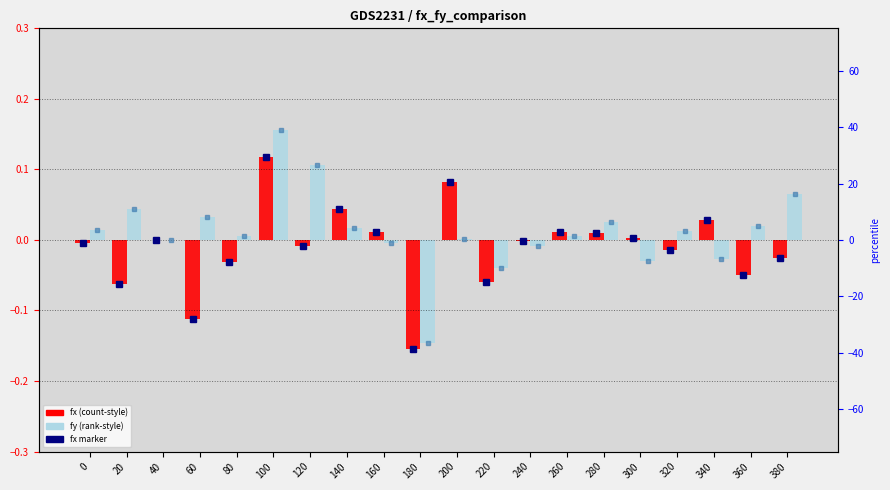

Which series has the largest total across all categories?

fy